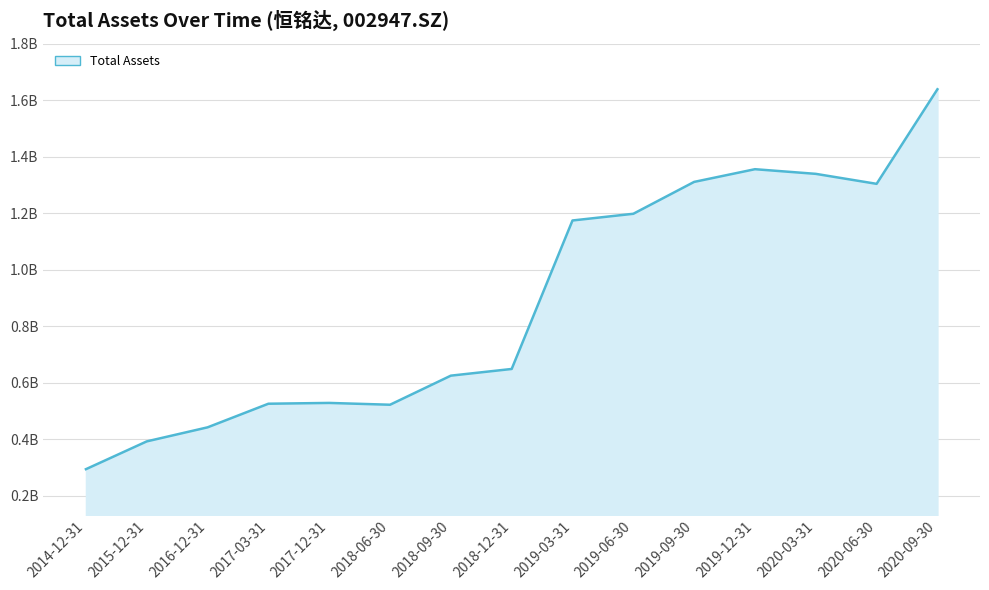

List the labels in order of value, largest first.

2020-09-30, 2019-12-31, 2020-03-31, 2019-09-30, 2020-06-30, 2019-06-30, 2019-03-31, 2018-12-31, 2018-09-30, 2017-12-31, 2017-03-31, 2018-06-30, 2016-12-31, 2015-12-31, 2014-12-31